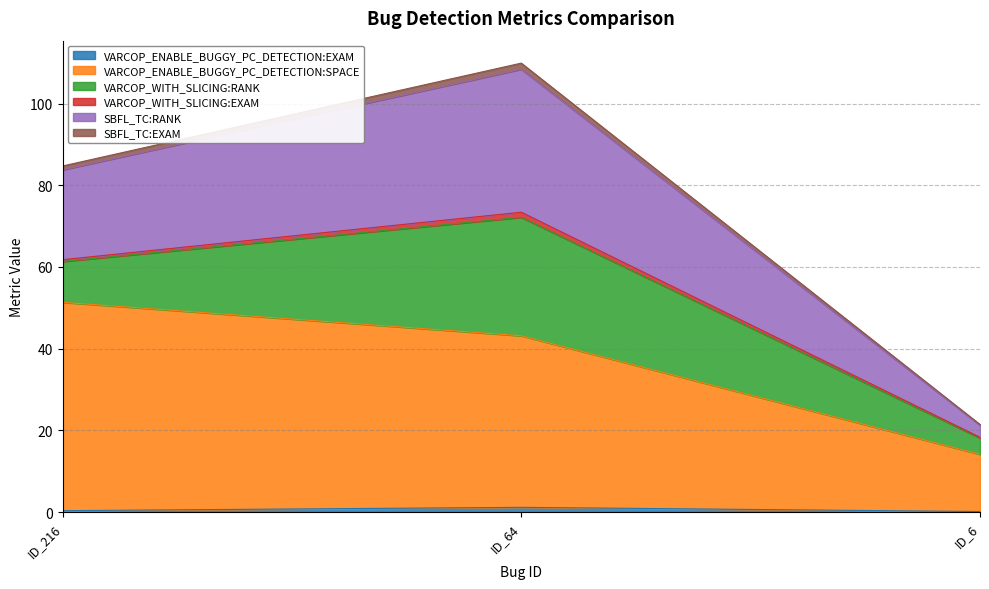

How many categories are shown in the chart?

3